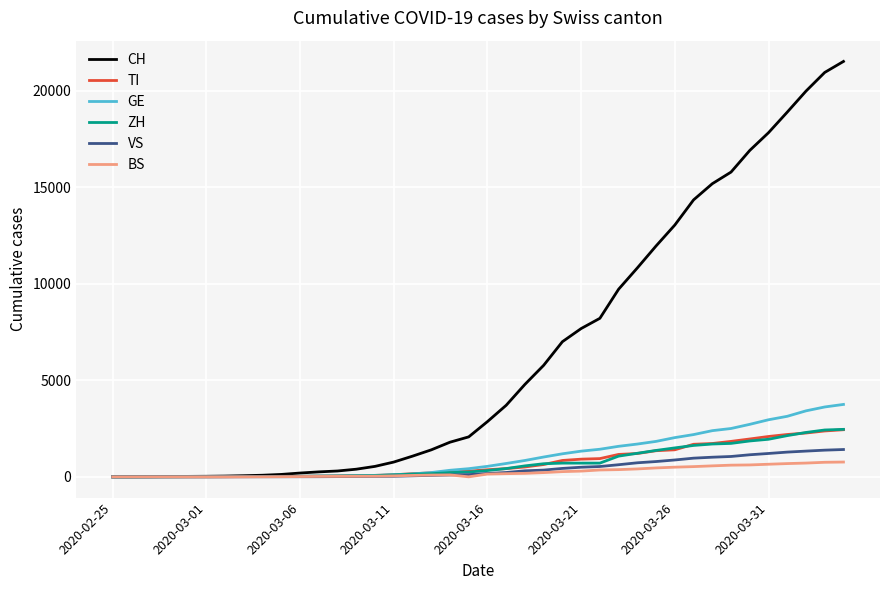

Which series has the largest total across all categories?

CH